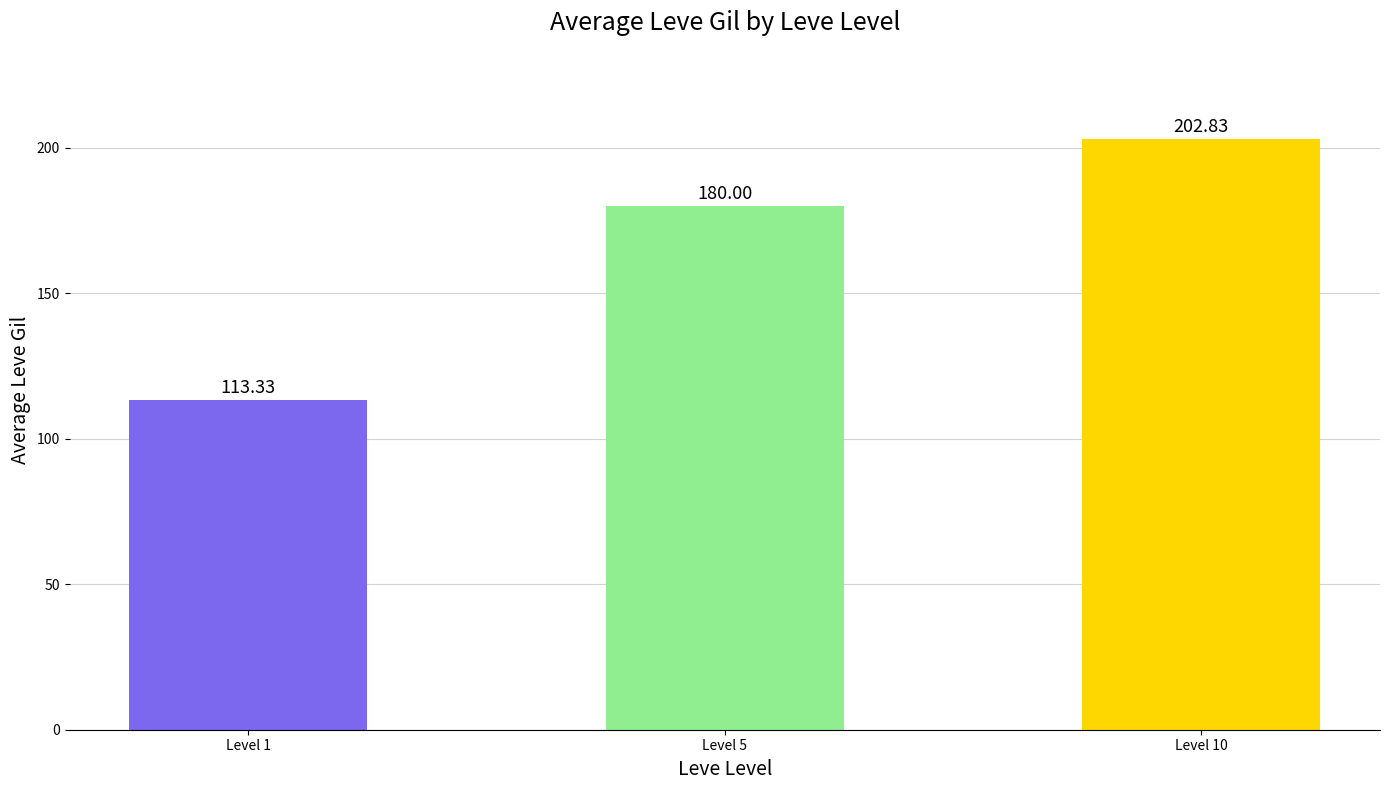

Reading left to right, list all the values displayed in this chart.

113.3	180.0	202.8